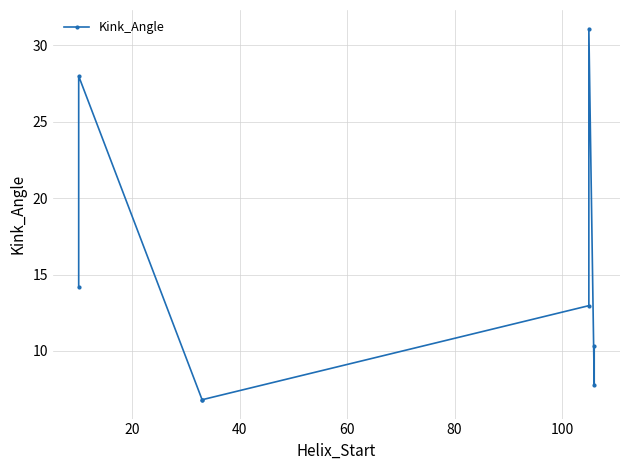

What is the greatest value displayed?

31.1